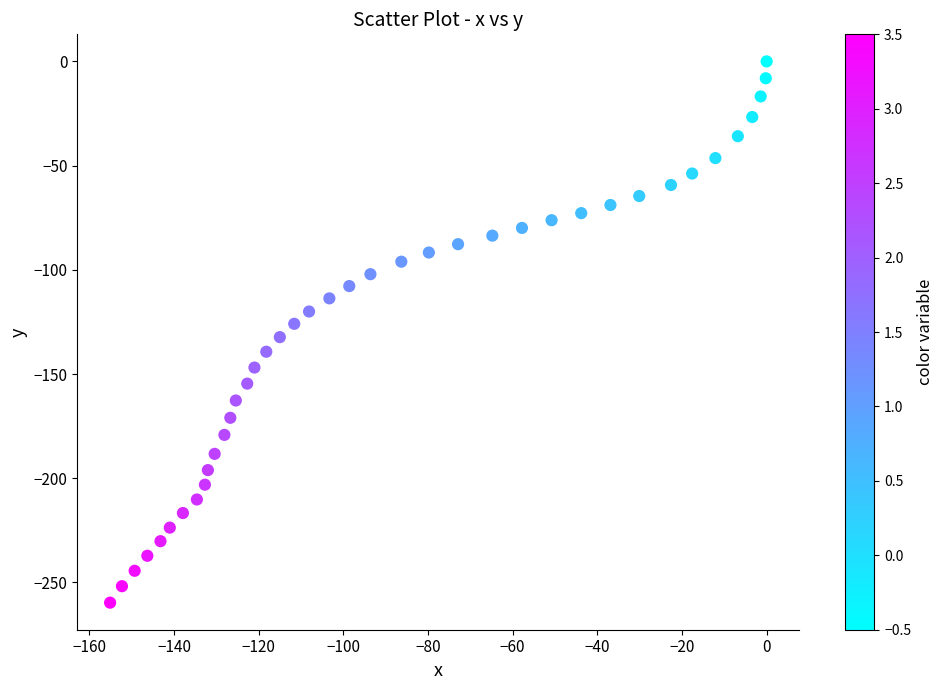

What is the range of Y values (max minus min)?

259.7